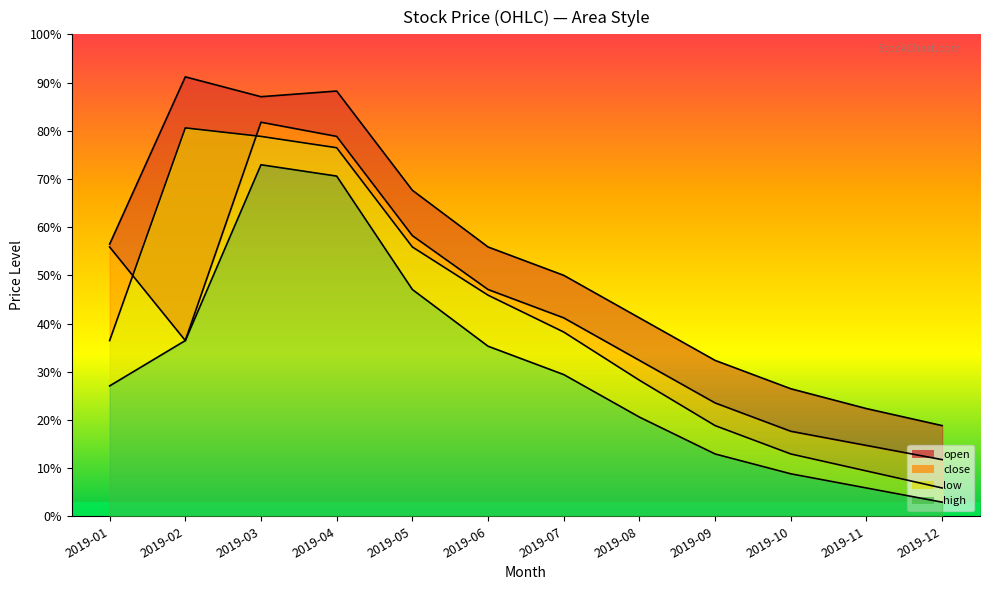

What is the difference between the maximum and second lowest values in the open series?

67.1